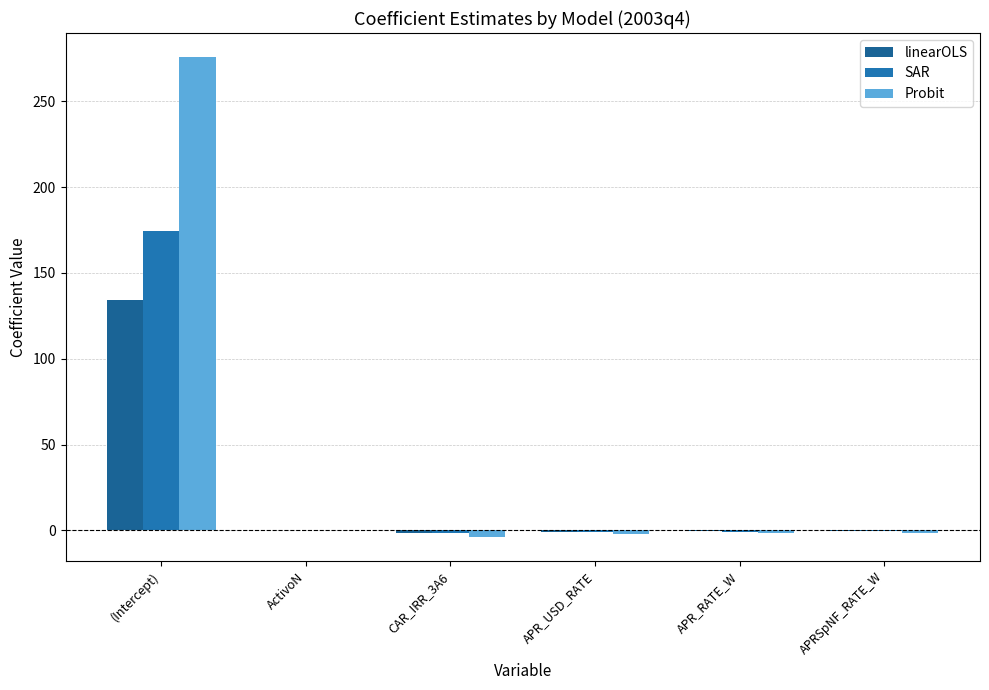

At which label is Probit closest to 135?

ActivoN